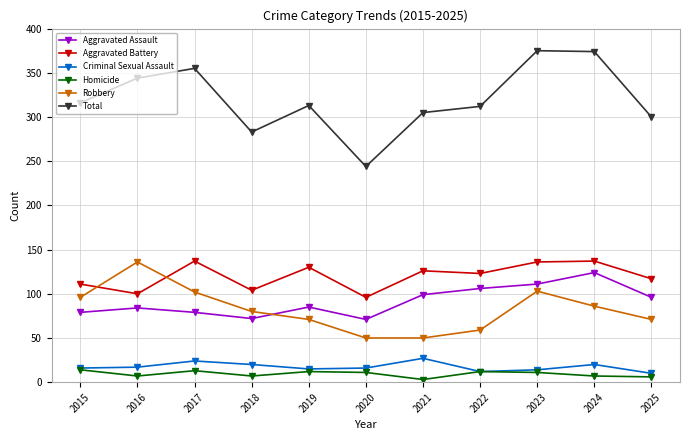

What is the total value across all series at 2020?

488